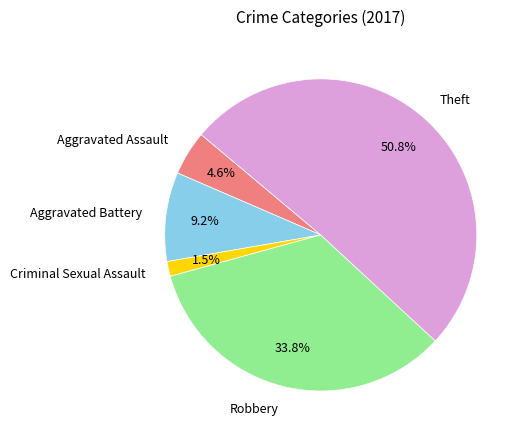

What portion of the pie excludes Aggravated Assault?

95.4%